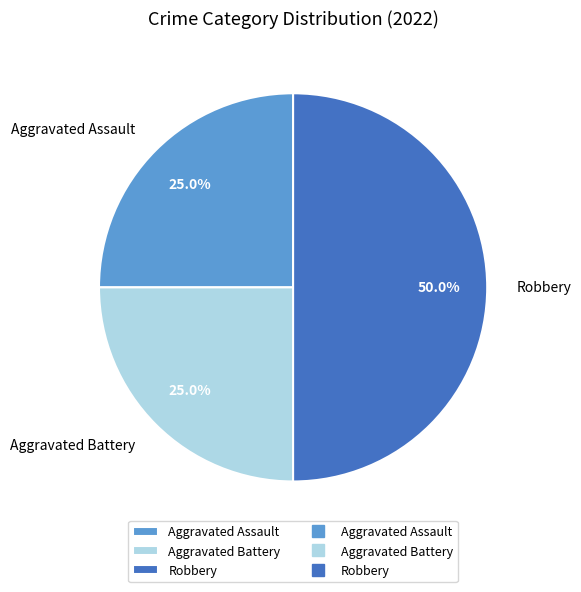

Does Aggravated Assault account for over 50% of the chart?

No